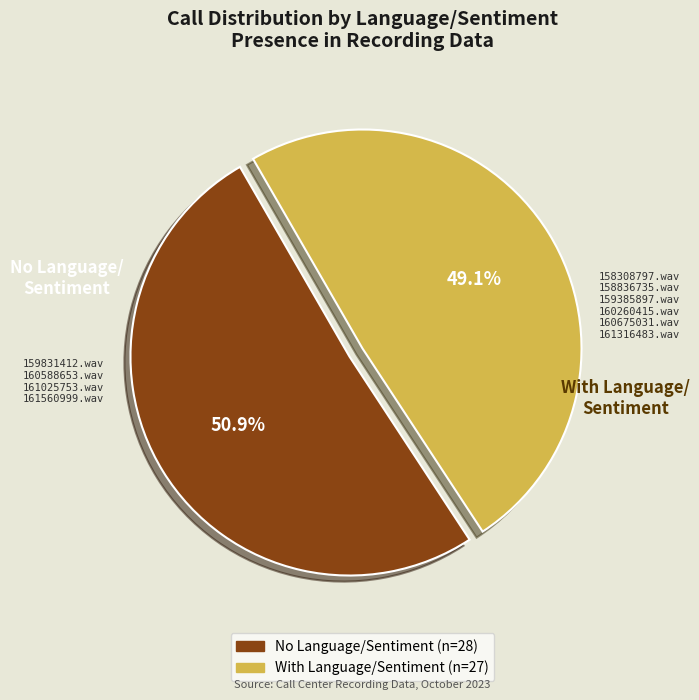

Count the number of slices in the pie.

2